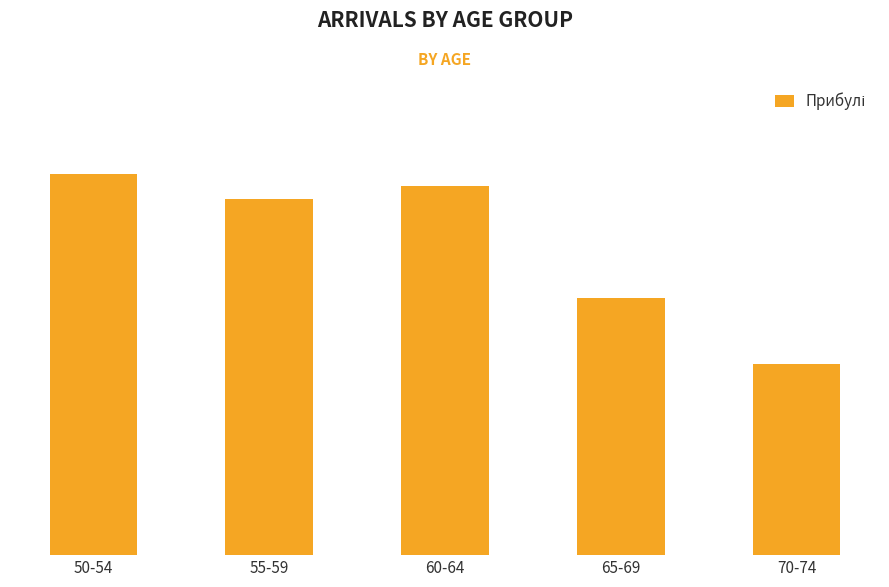

Which has a higher value, 55-59 or 70-74?

55-59